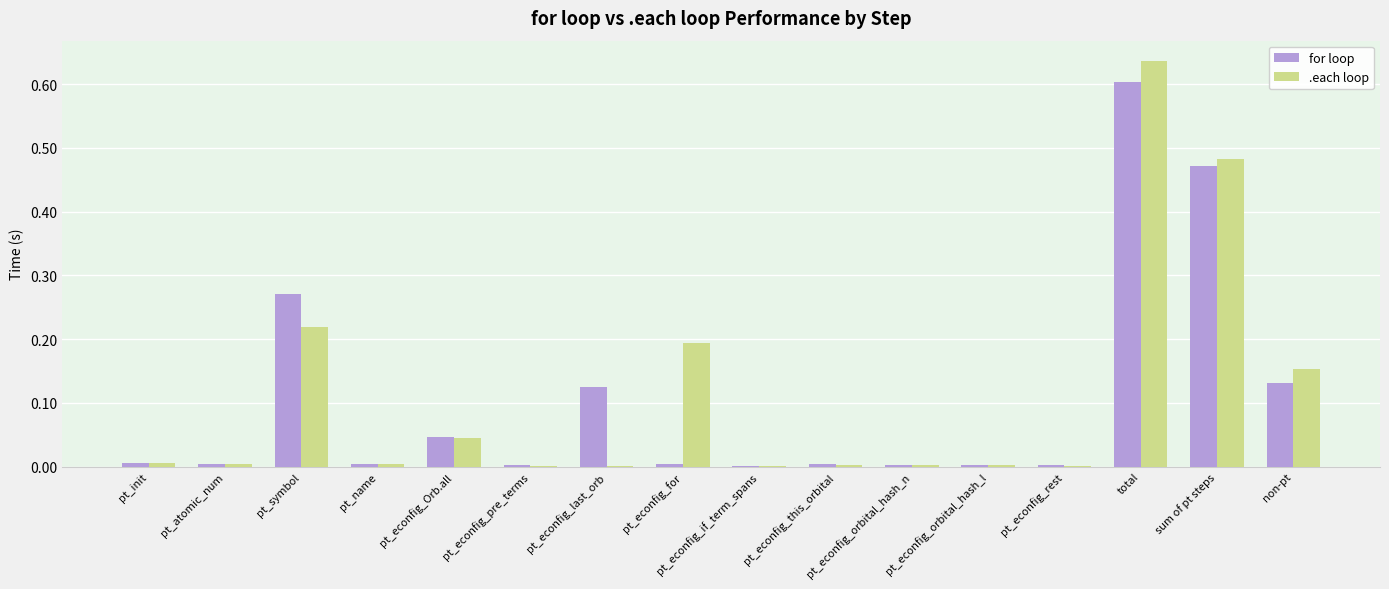

What is the sum of all for loop values?

1.7